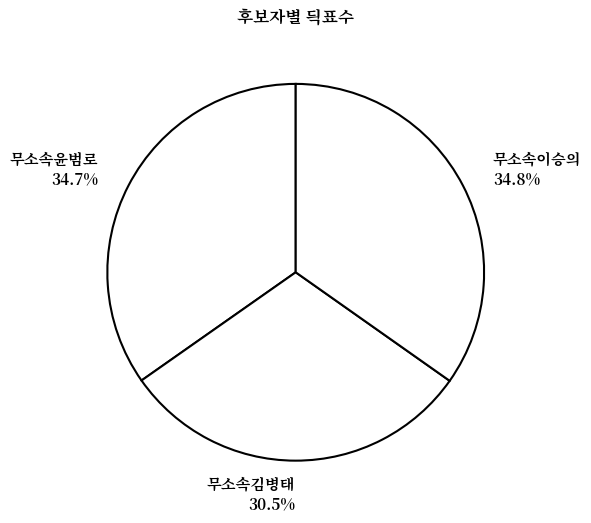

The 무소속김병태 slice represents 16% of the pie. True or false?

False